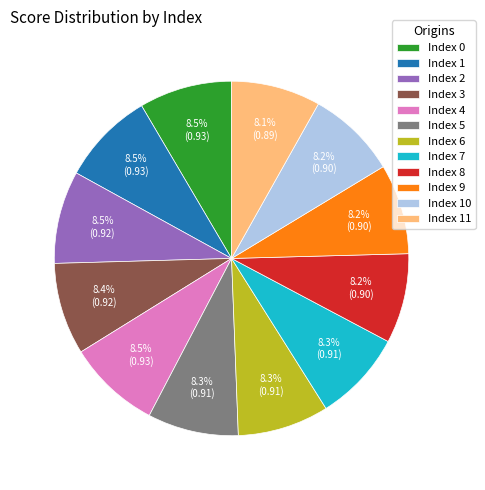

Is there a majority slice in this chart?

No